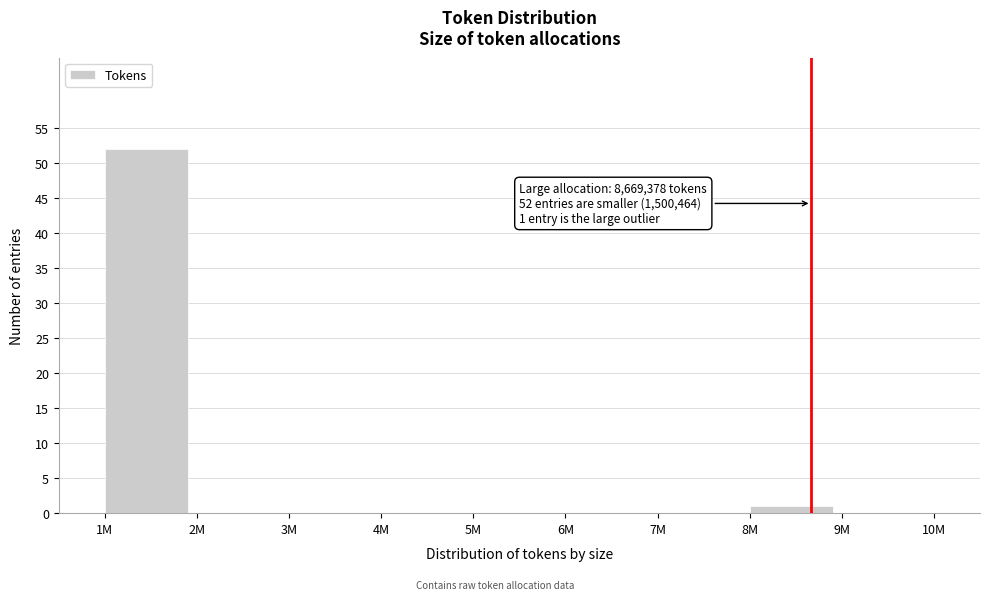

Reading left to right, extract all data points from this chart.

1M=52	2M=0	3M=0	4M=0	5M=0	6M=0	7M=0	8M=1	9M=0